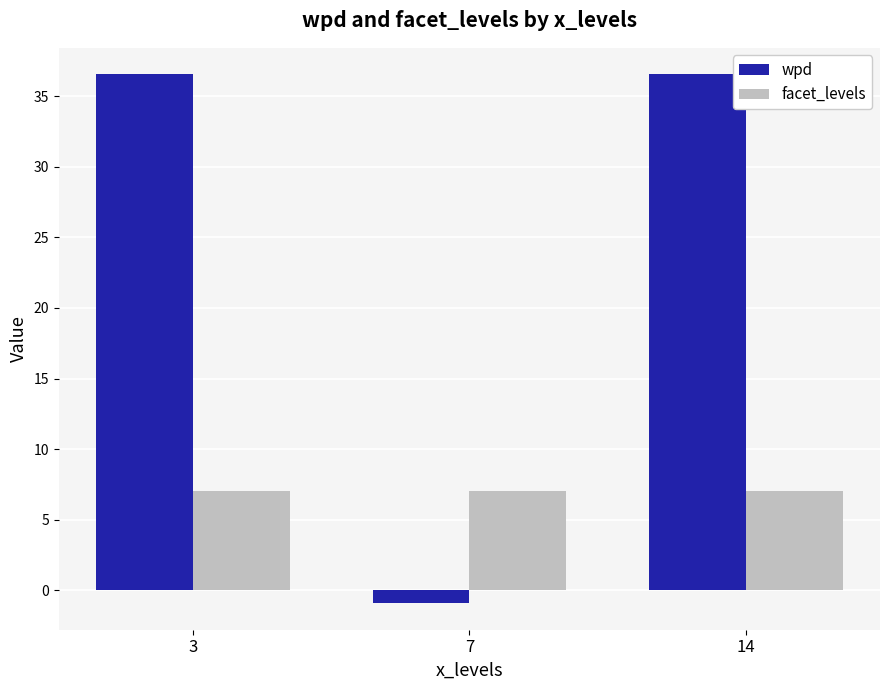

True or false: facet_levels has a value of 1.9 at 3.

False